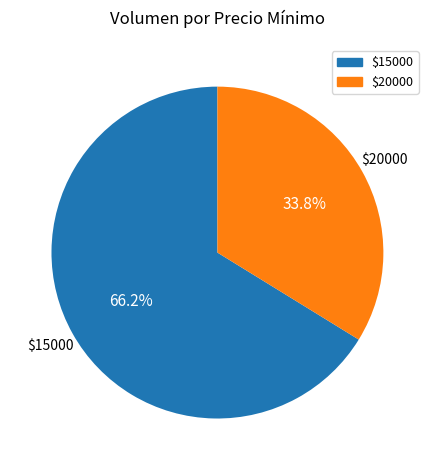

To the nearest percent, what is the difference between the largest and smallest slice percentages?

32%